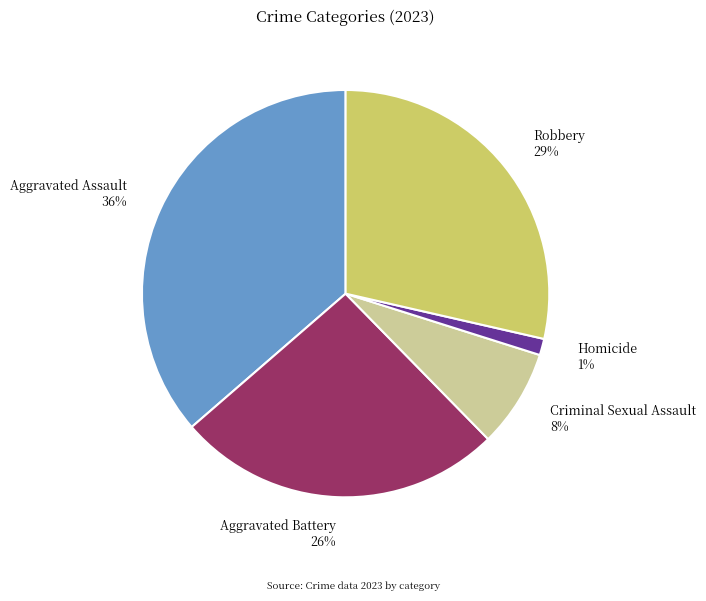

To the nearest percent, what is the combined percentage of Homicide and Aggravated Battery?

27%